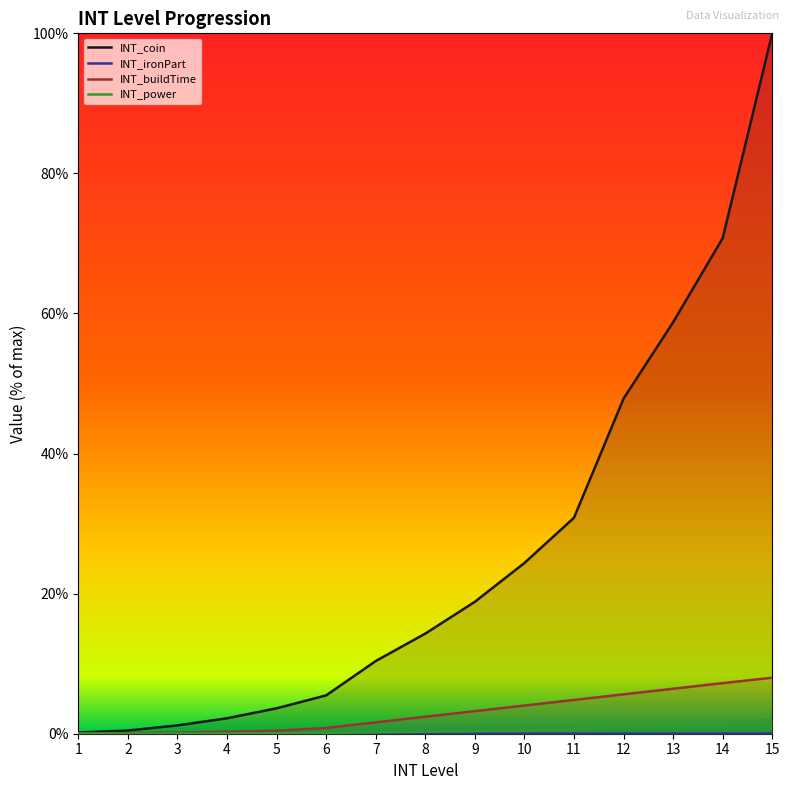

Which has a higher value, 6 or 9?

9